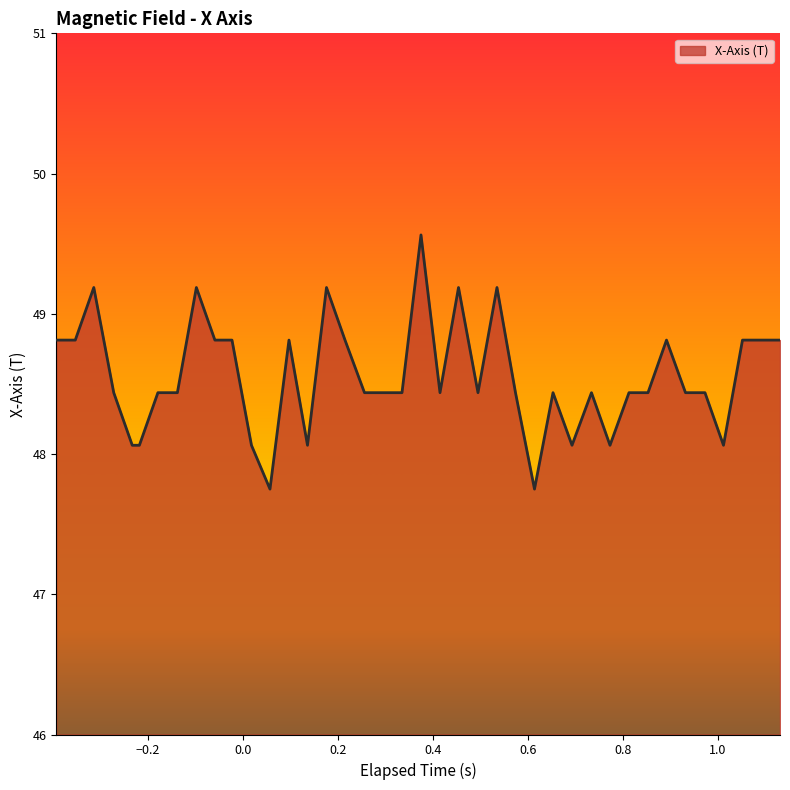

Does the chart have visible grid lines?

No